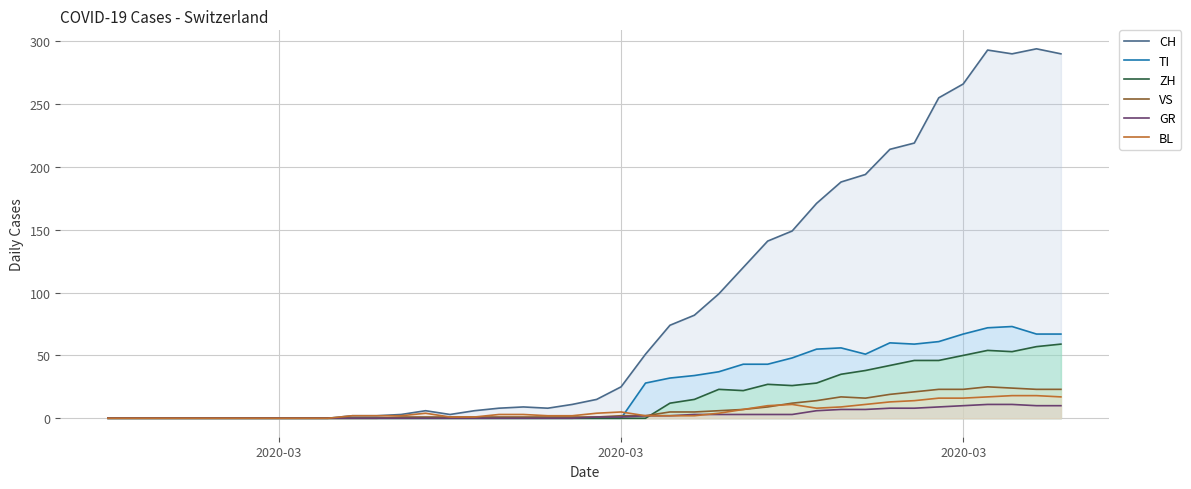

What are all the series names shown in the legend?

CH, TI, ZH, VS, GR, BL